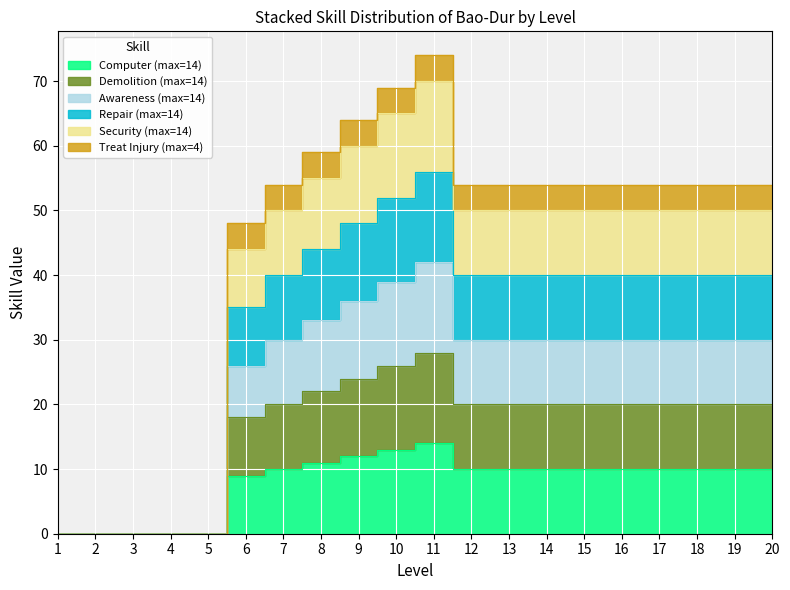

Is it true that Demolition equals -17 at 2?

False